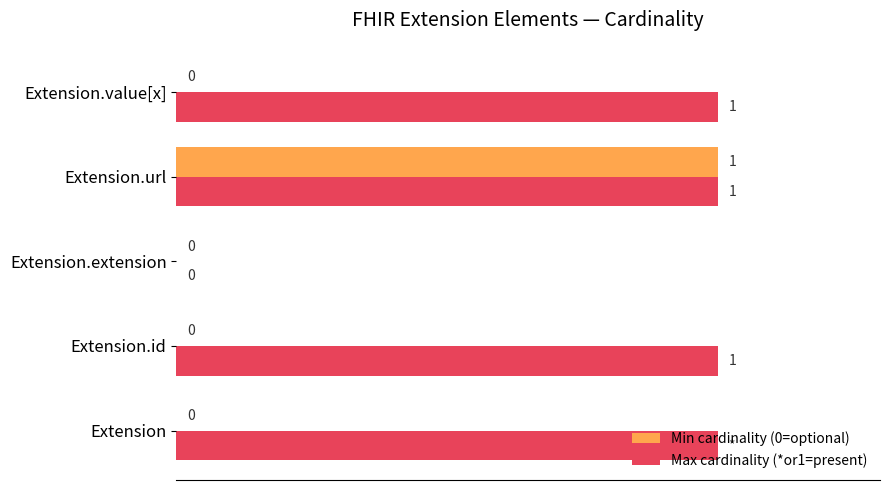

Between Extension.url and Extension.value[x], which series saw the biggest shift?

Min cardinality (0=optional)